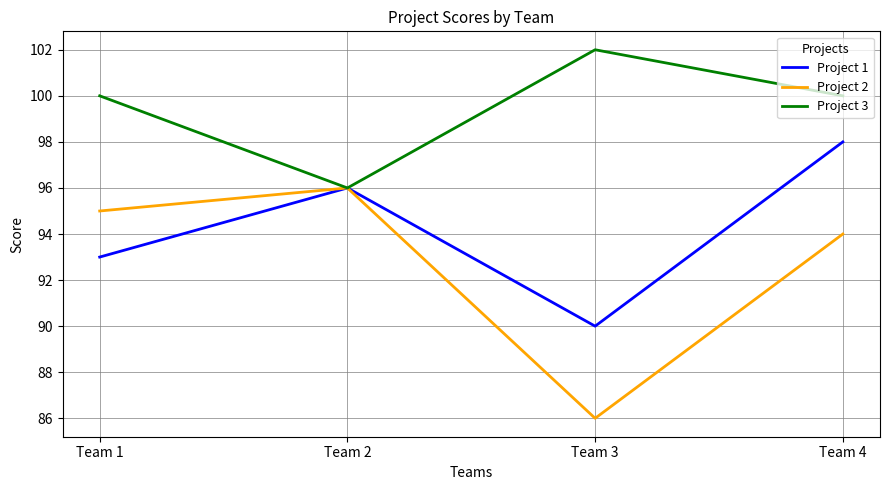

Which series has the largest range (max minus min)?

Project 2